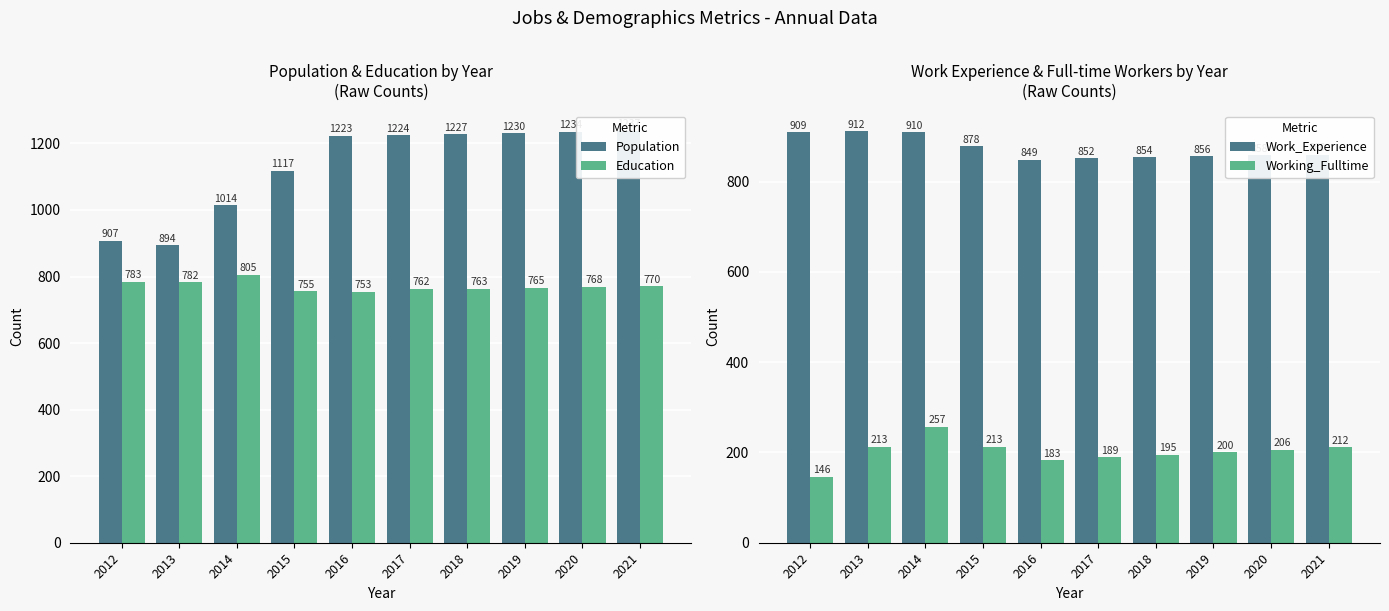

Count the number of categories in the chart.

10